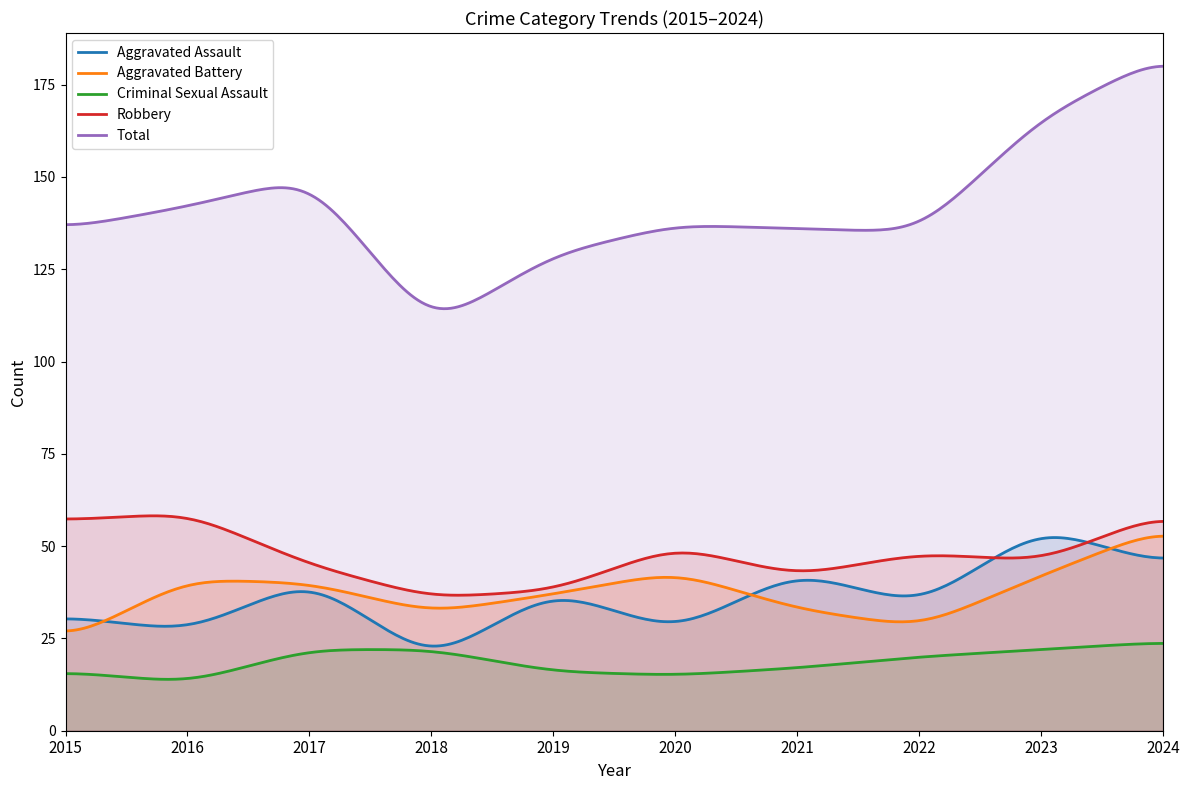

Rank the categories by Aggravated Battery value from lowest to highest.

2015, 2022, 2018, 2021, 2019, 2017, 2016, 2023, 2020, 2024